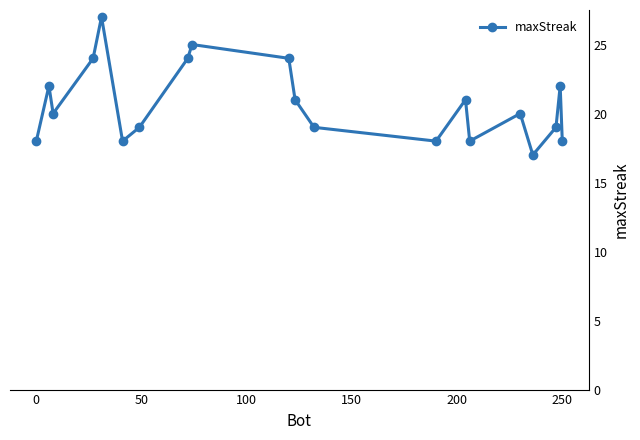

What is the value of the 6th point from the left?

18